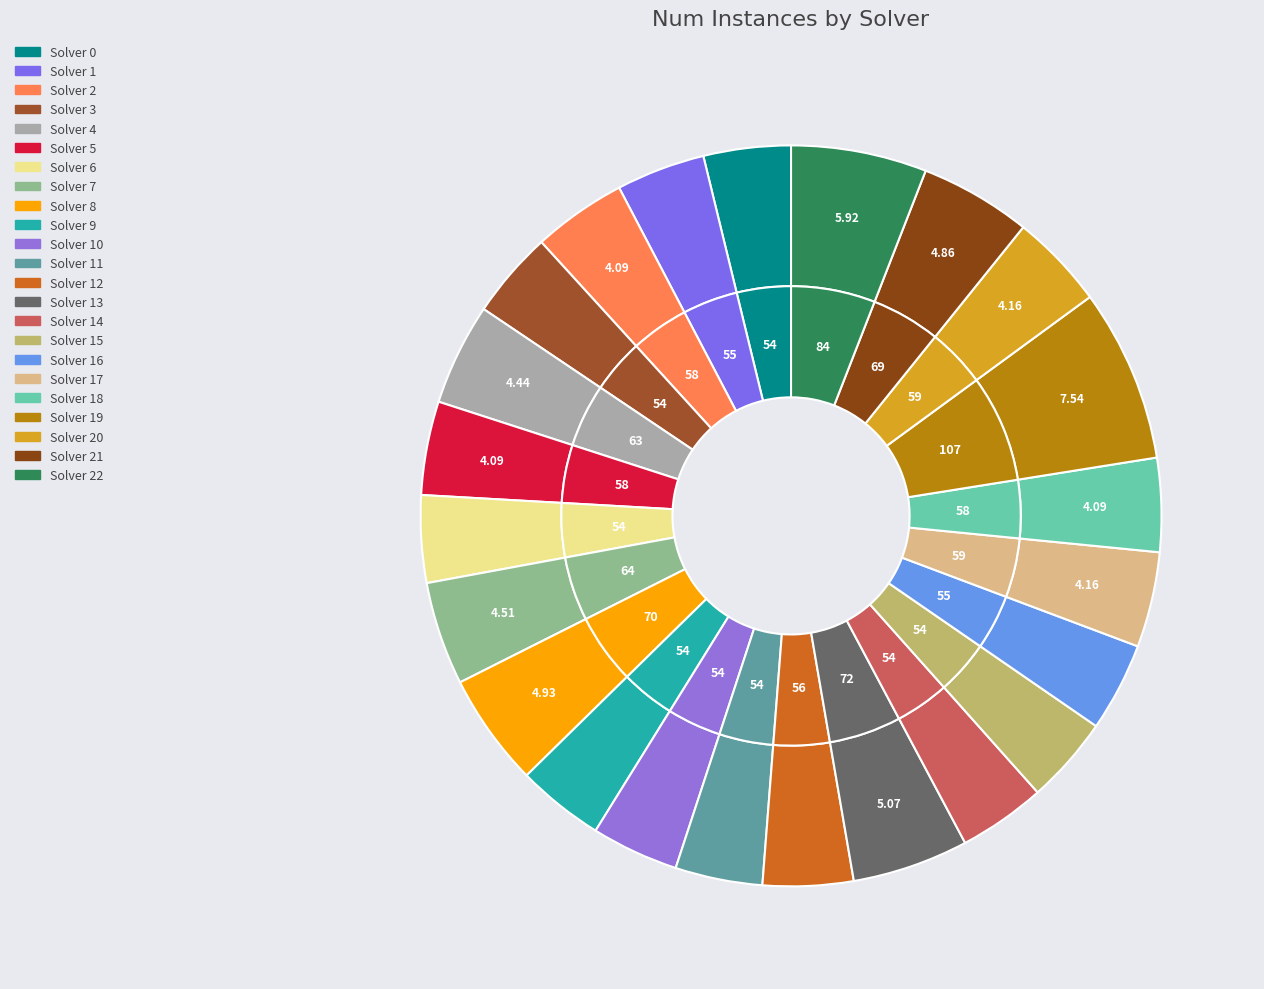

Combined, what portion of the pie is 16 and 4?

8.3%